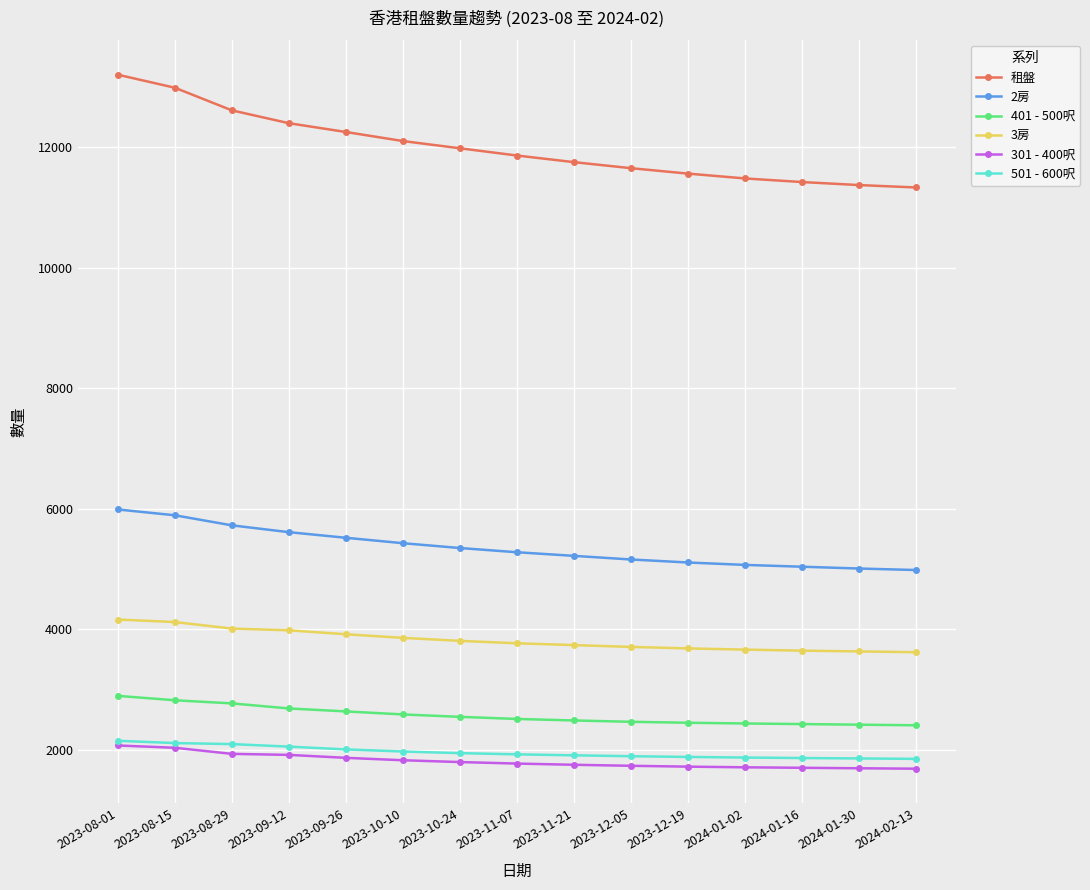

True or false: 2房 and 301 - 400呎 cross at least once.

False